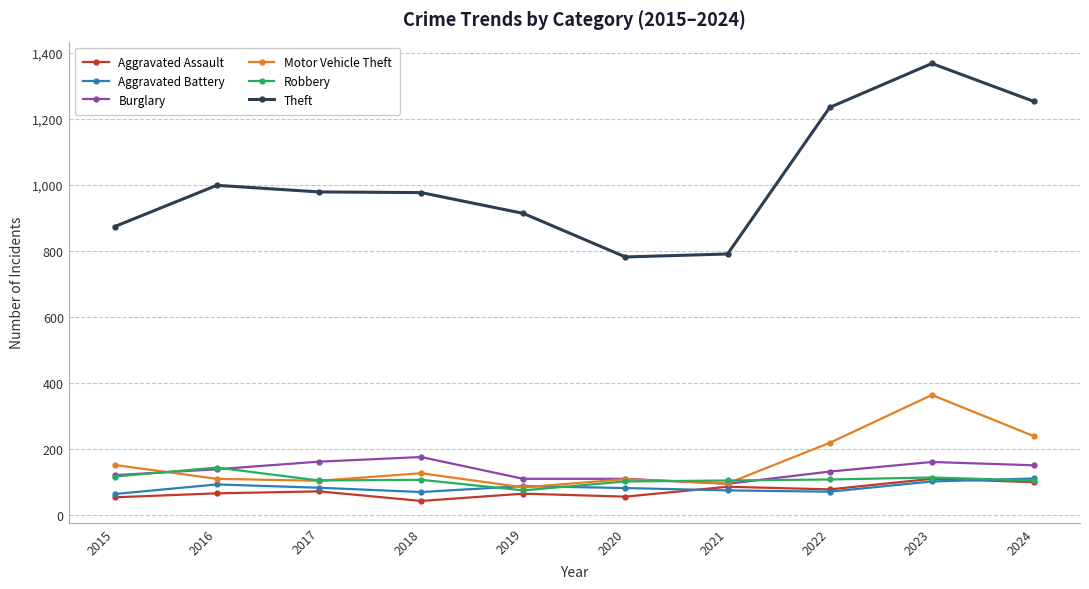

True or false: Theft has a value of 1389 at 2017.

False